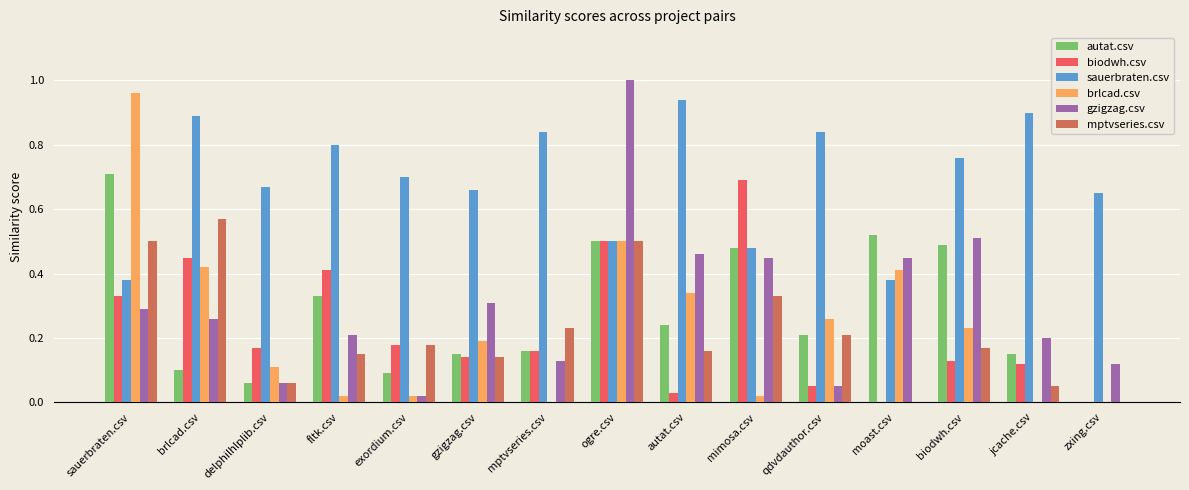

The biodwh.csv series shows 0.2 at gzigzag.csv. True or false?

False